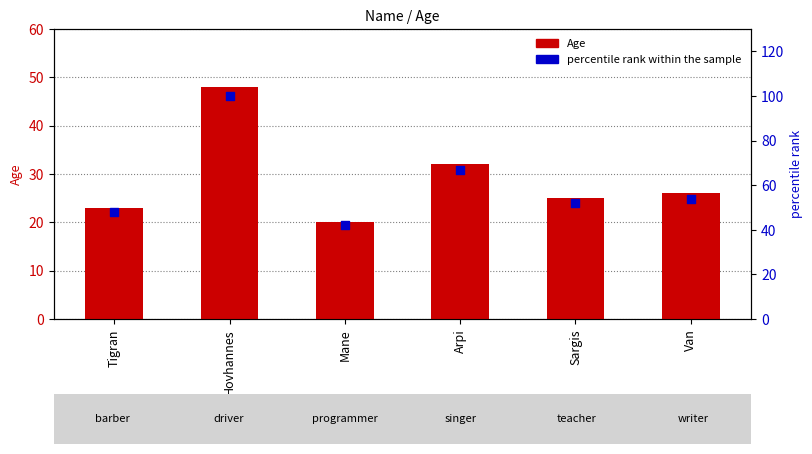

What are all the series names shown in the legend?

Age, percentile rank within the sample